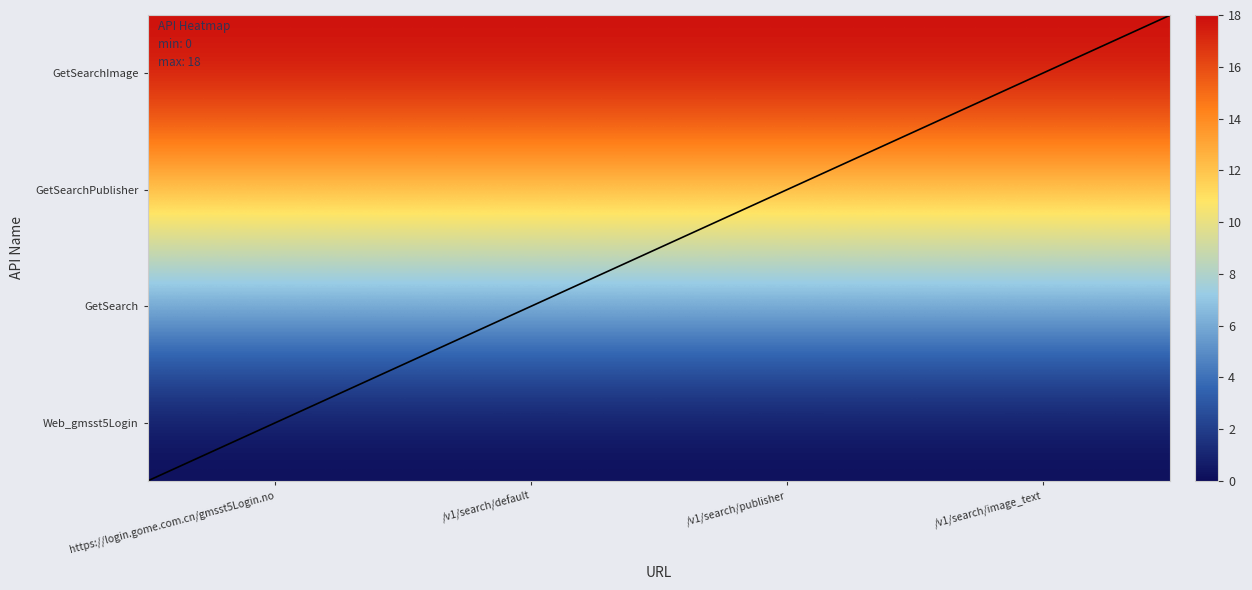

How many categories are shown in the chart?

4